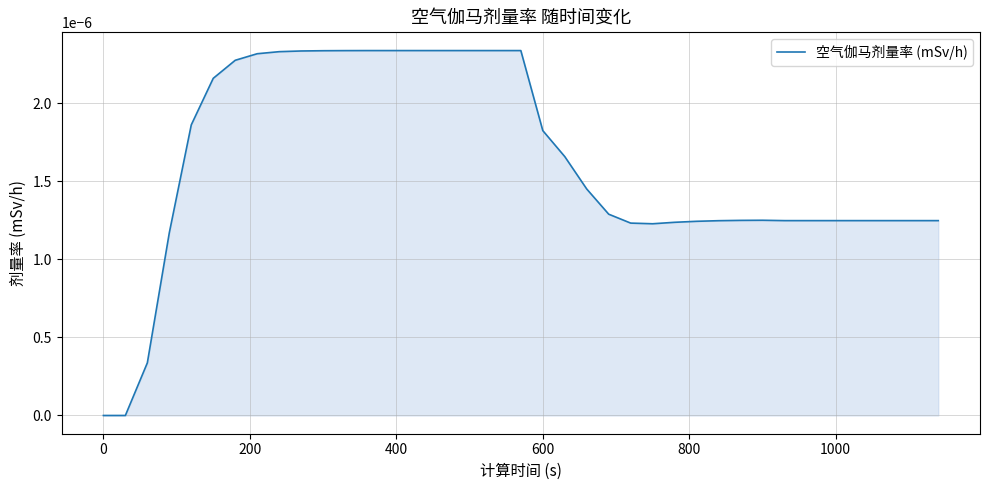

Is it true that the value at 0 is 0.0?

True